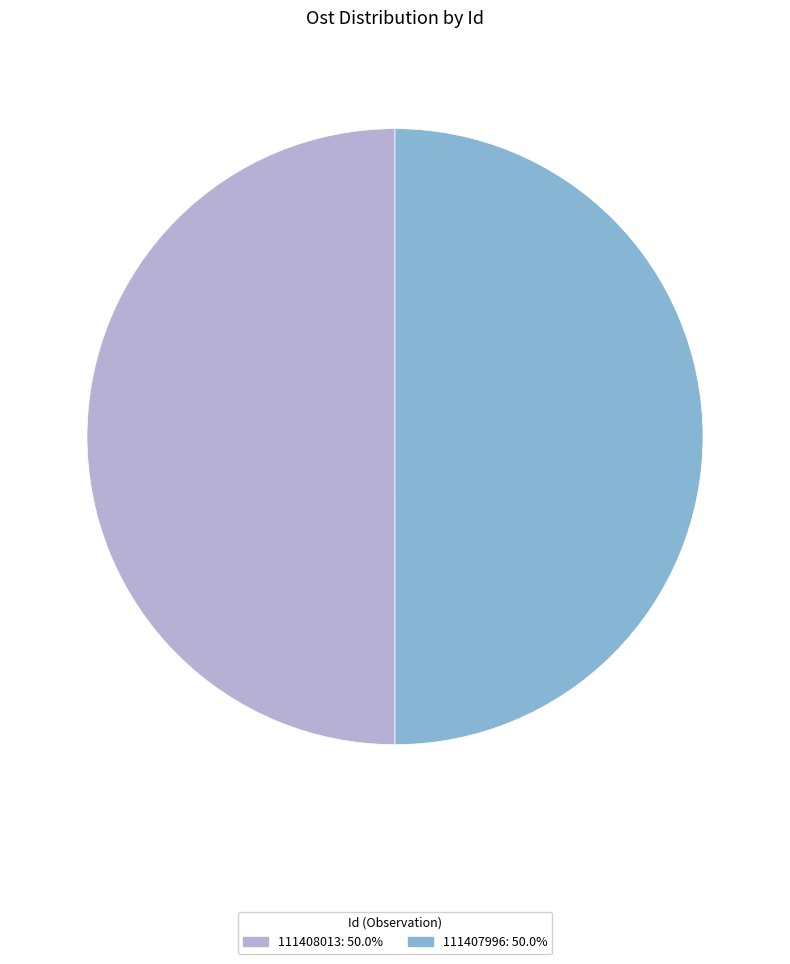

Do 111407996 and 111408013 together represent more than half of the pie?

Yes